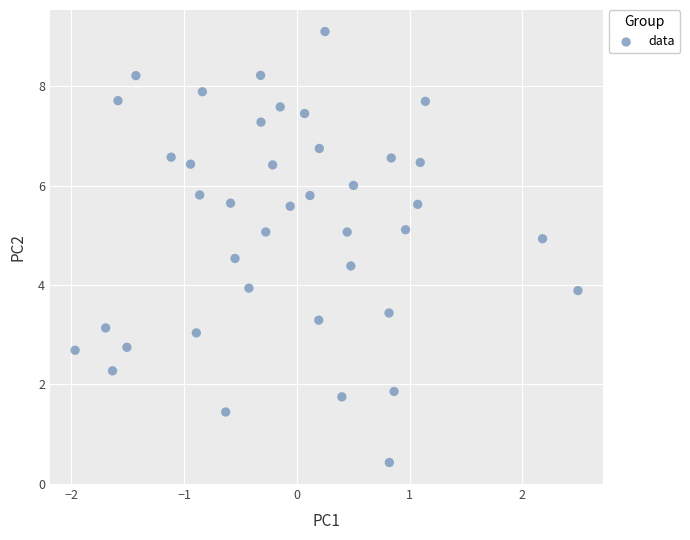

What is the range of Y values (max minus min)?

8.7